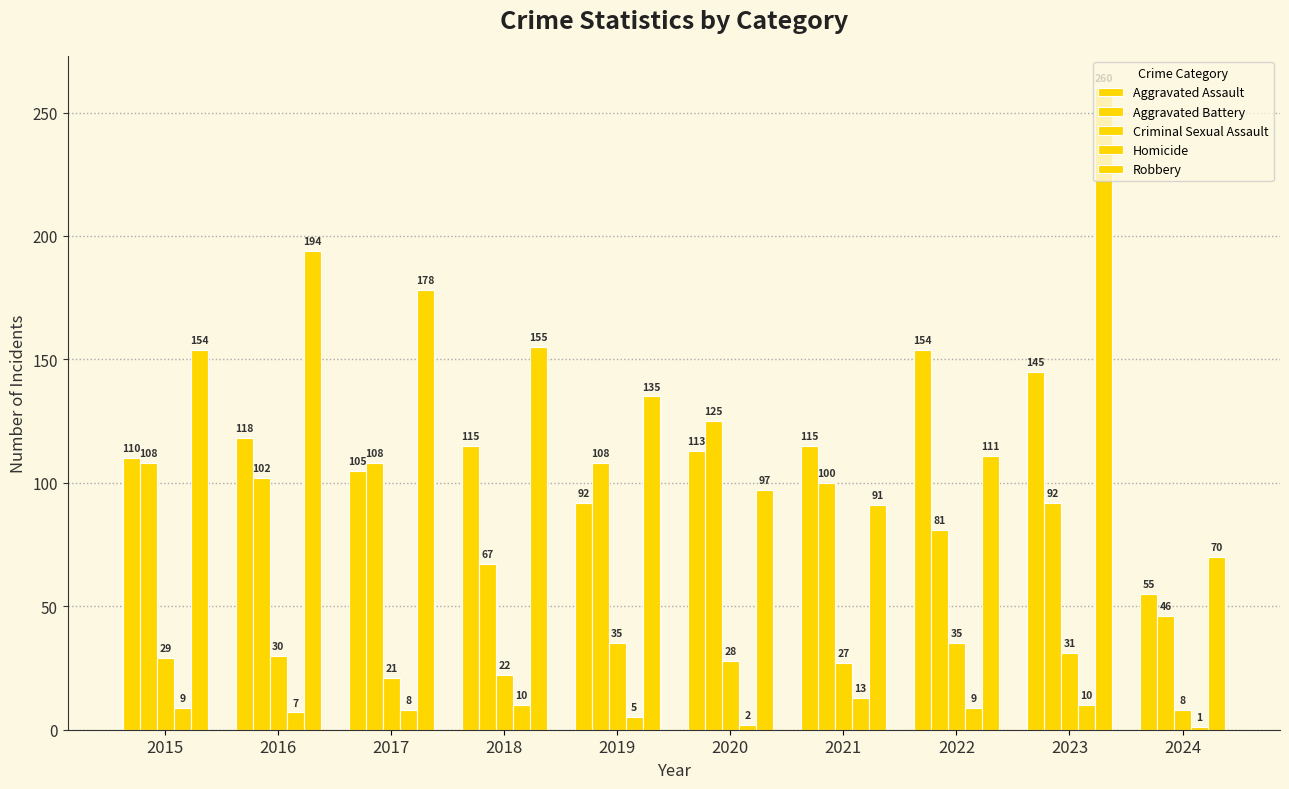

Which has a higher value, 2018 or 2023?

2023